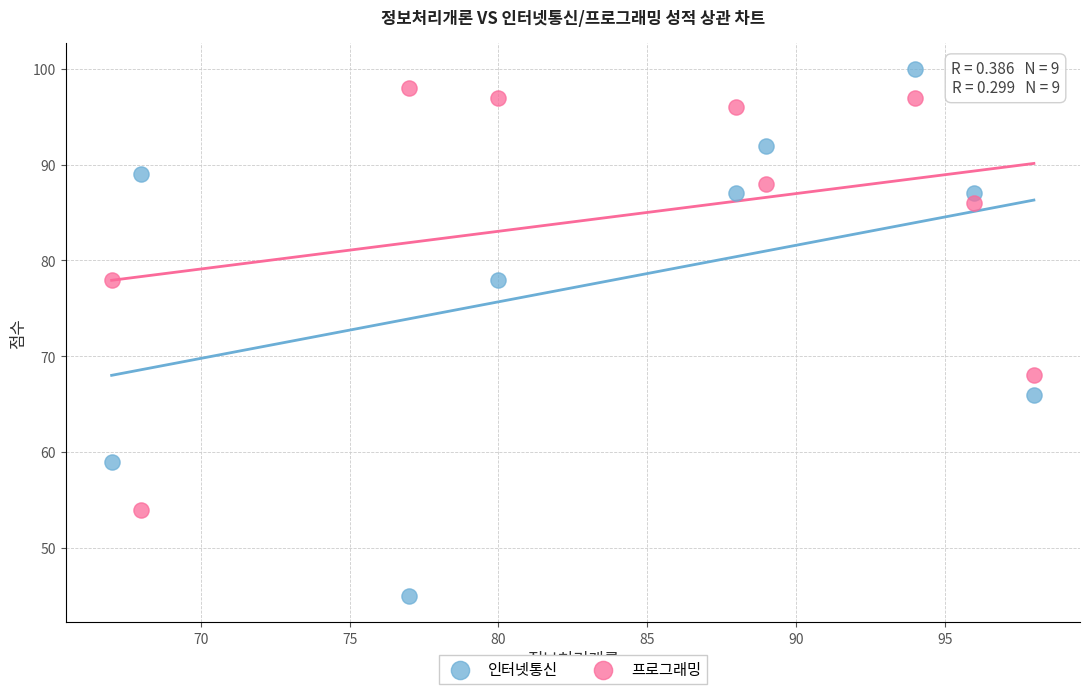

In the 인터넷통신 series, what Y value is closest to 72?

66